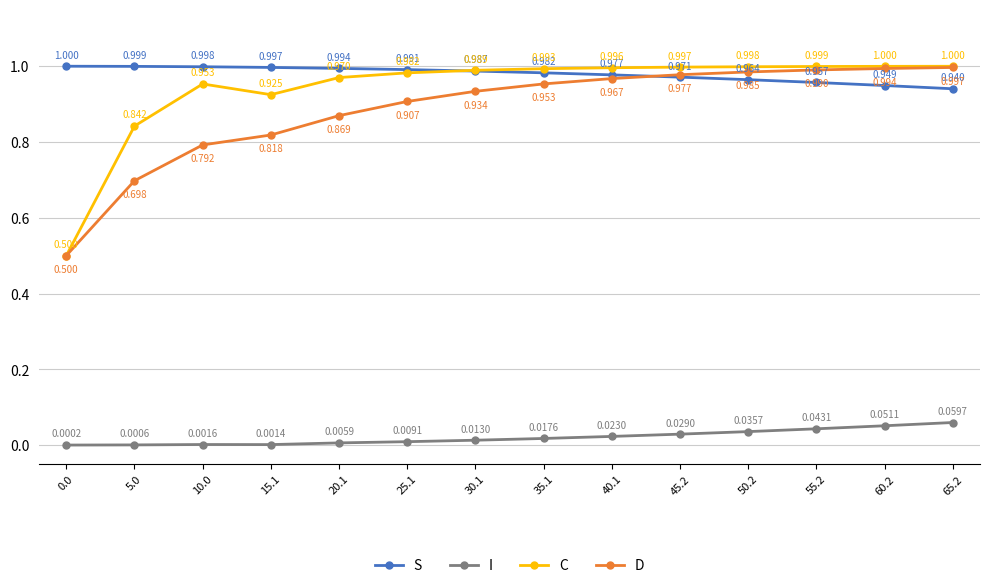

Rank the series at 45.2 from lowest to highest value.

I, S, D, C